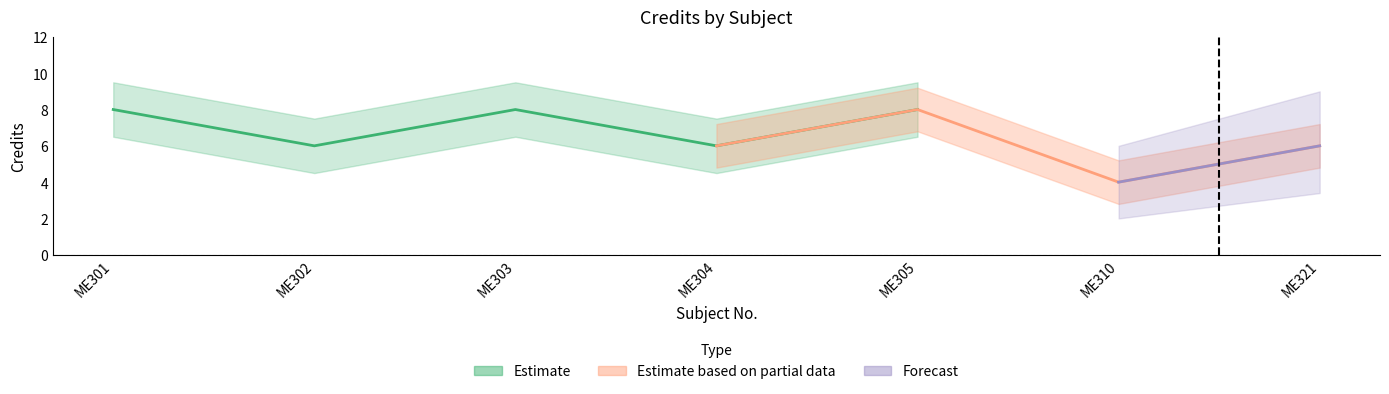

Reading left to right, extract all data points from this chart.

8	6	8	6	8	4	6